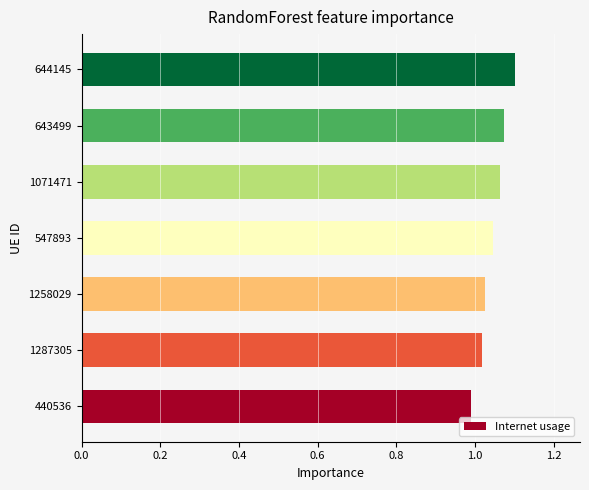

Which category has the highest value across all series?

644145